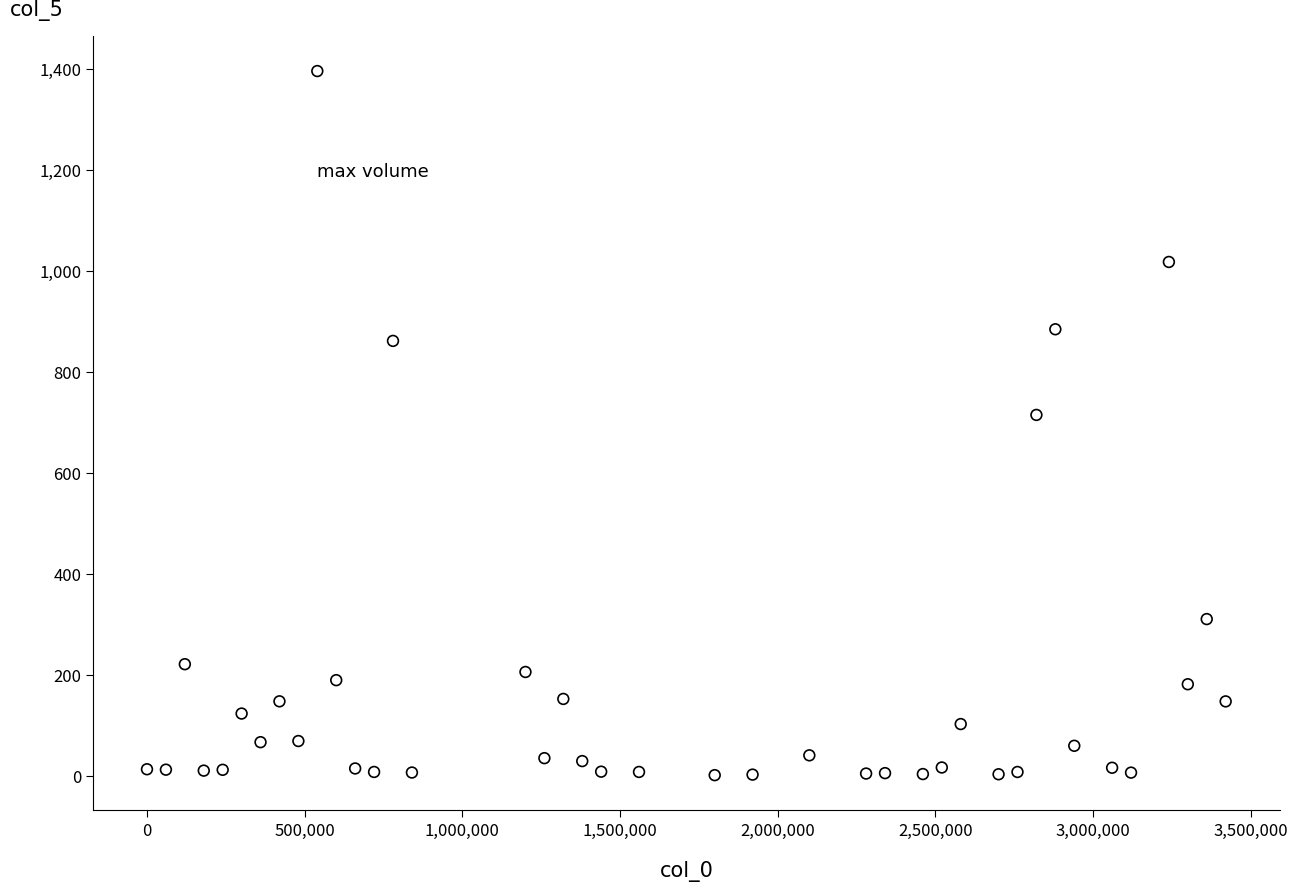

What Y value in the scatter plot is closest to 698?

714.3